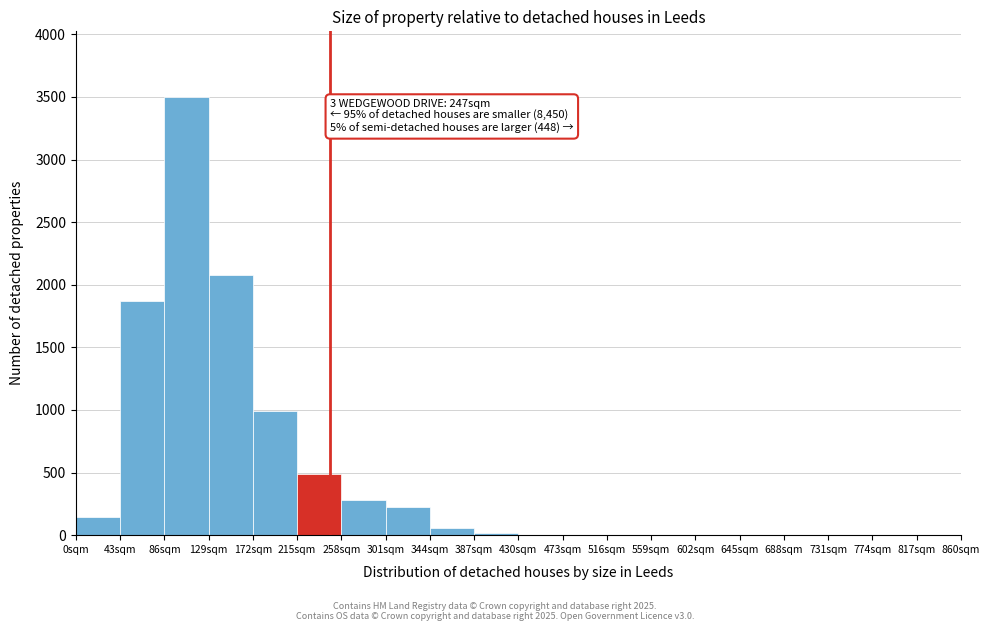

Over which range of the x-axis is the bar tallest?

86 to 129